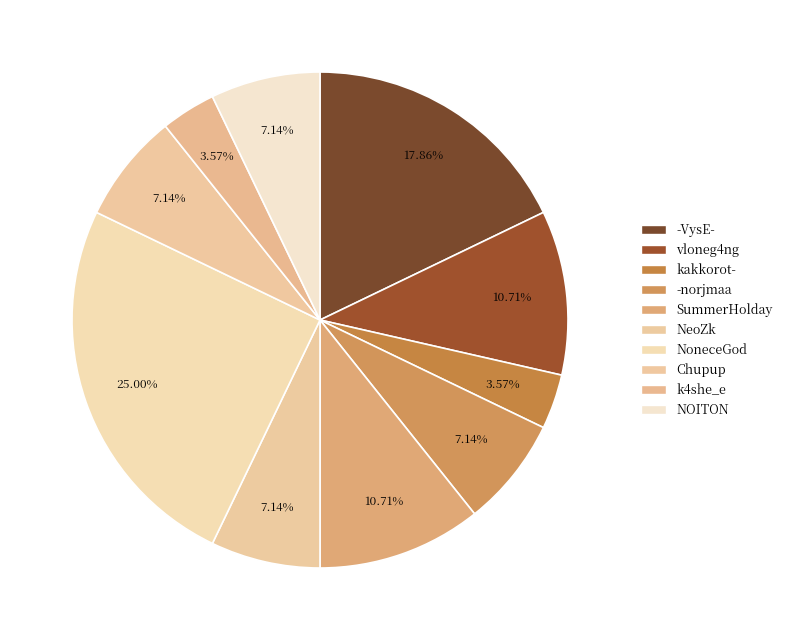

Which slice is the smallest?

kakkorot-